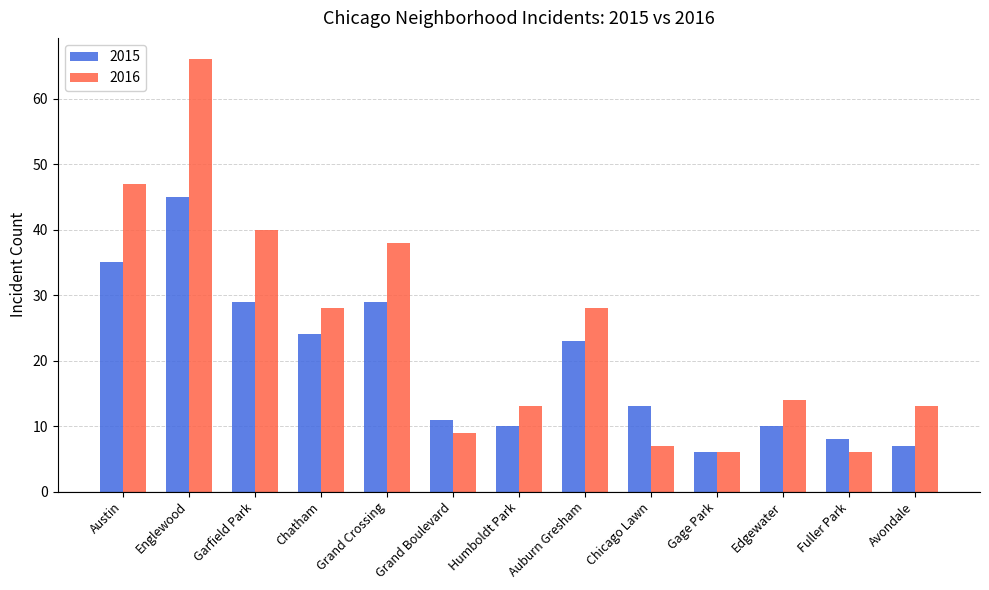

At Humboldt Park, list the series in order from largest to smallest.

2016, 2015